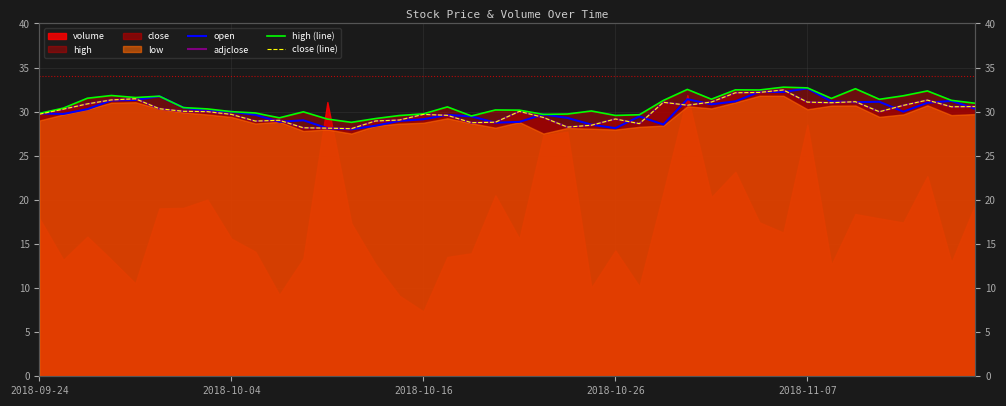

What is the difference between the highest and lowest values at 2018-10-16?

1.2